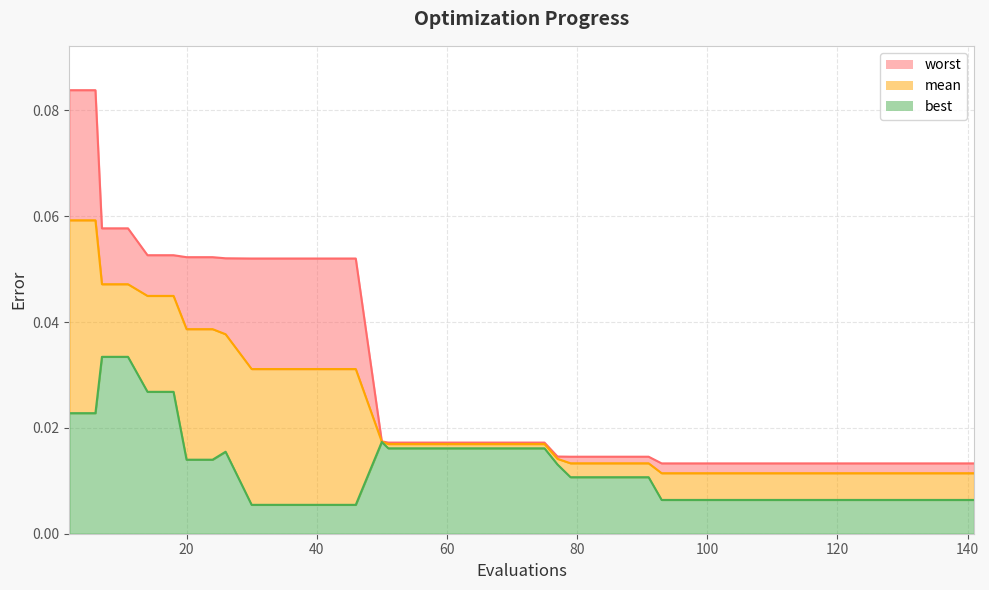

What are all the series names shown in the legend?

worst, mean, best